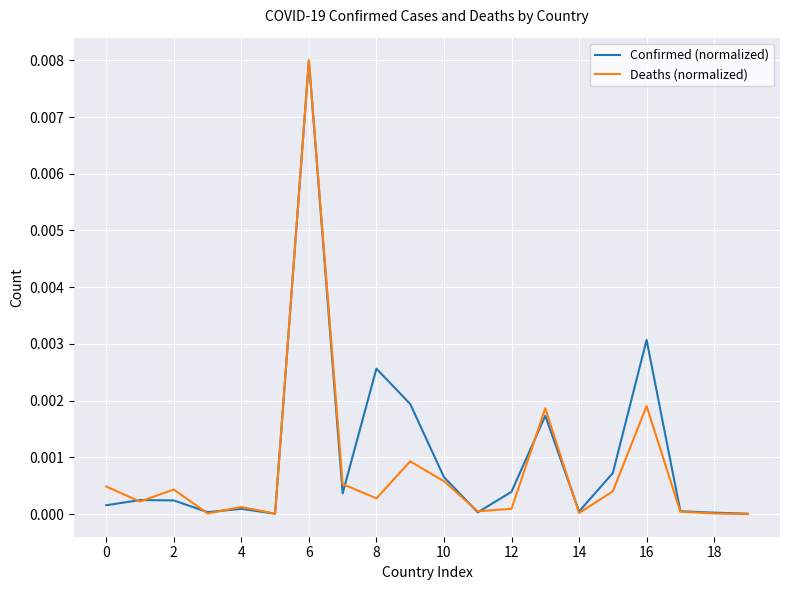

What are all the series names shown in the legend?

Confirmed (normalized), Deaths (normalized)